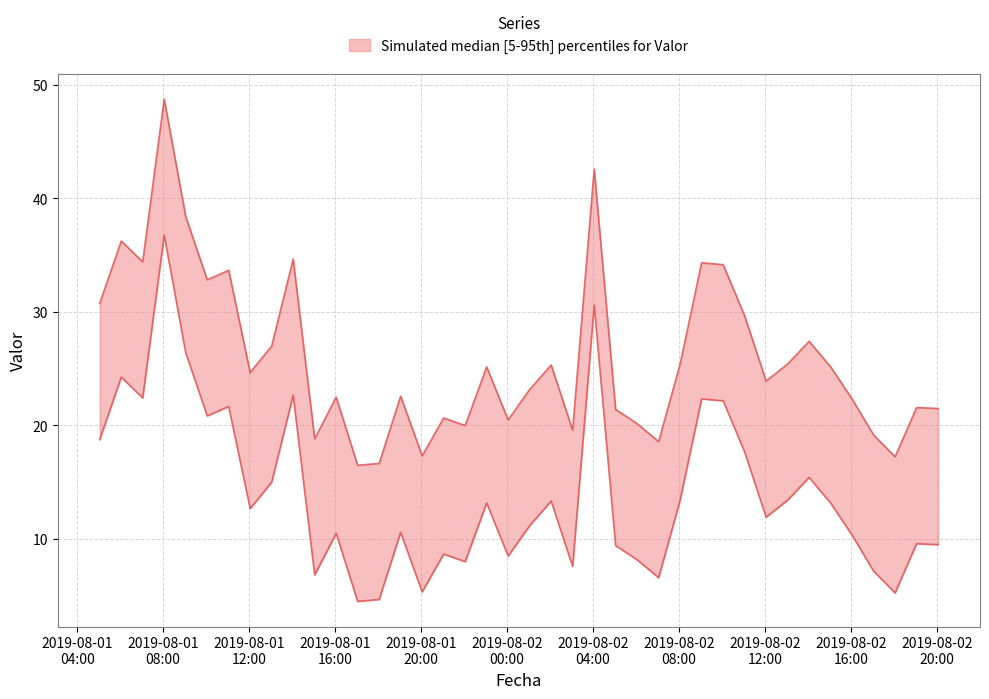

What is the change in value from 2019-08-01 13:02:50 to 2019-08-02 03:02:50?

-7.4